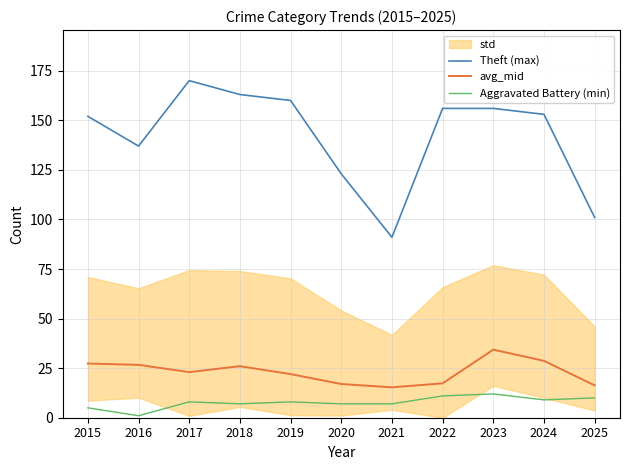

List the series in order of their peak value, highest first.

Theft (max), avg_mid, Aggravated Battery (min)